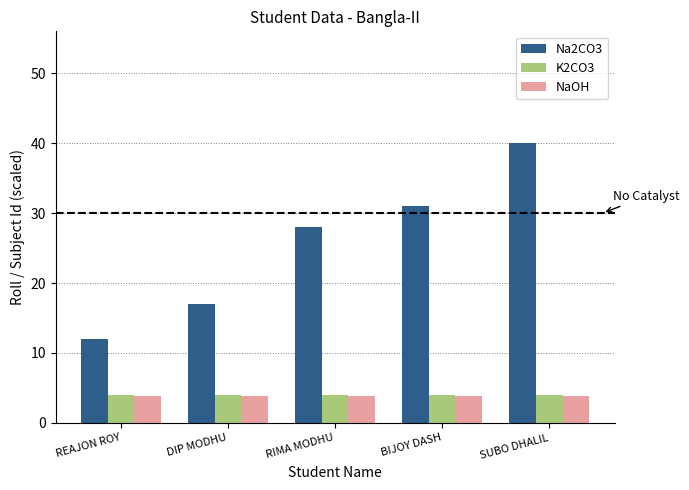

True or false: Na2CO3 has a value of 12.0 at REAJON ROY.

True